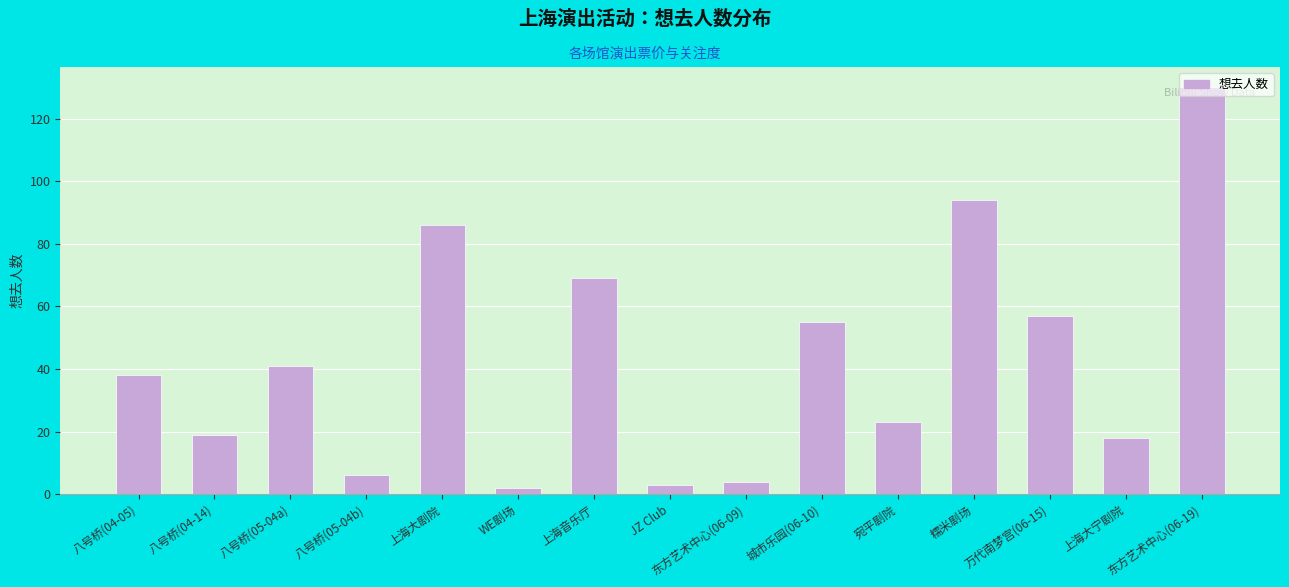

What is the minimum value shown in the chart?

2